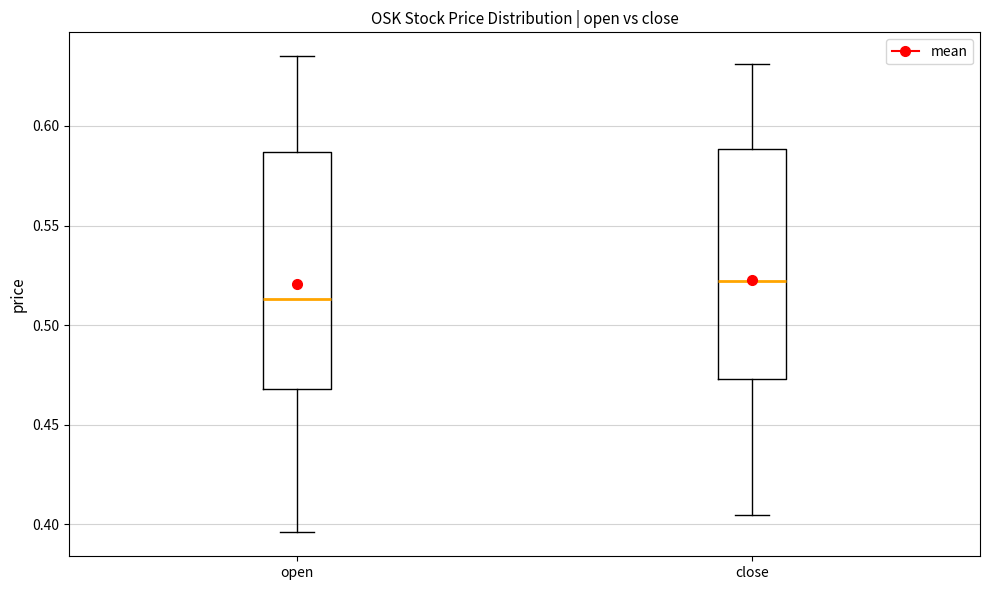

Reading left to right, read every box against the y-axis: the position of its median line, the range the box covers, and the ends of its whiskers. The values are not printed on the chart, so give them approximately, as read against the axis.

open: median 0.515, box 0.470 to 0.585, whiskers 0.395 to 0.635
close: median 0.520, box 0.475 to 0.590, whiskers 0.405 to 0.630